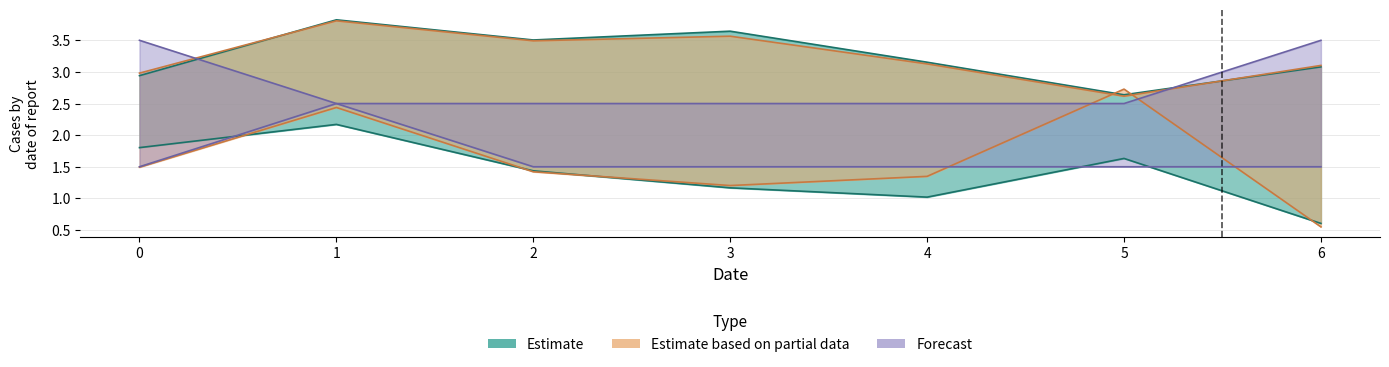

At which category is the sum across all series the highest?

1